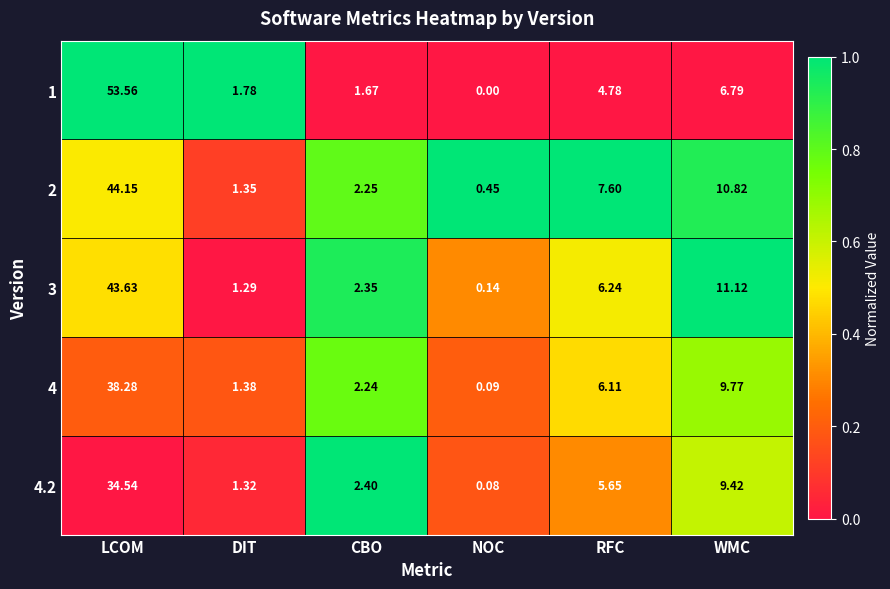

Which series changed the most between DIT and RFC?

2